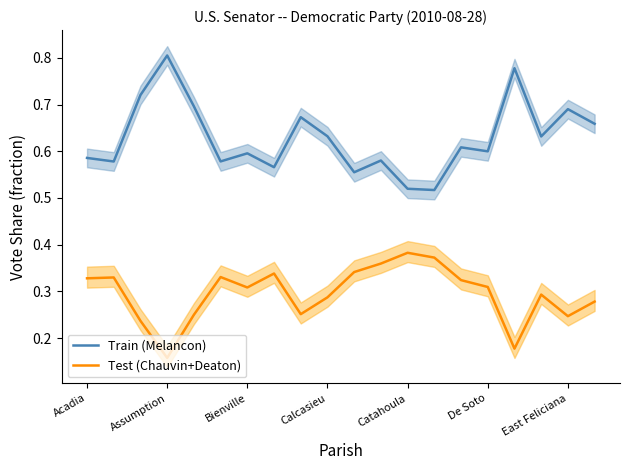

Rank the series by their maximum value, from lowest to highest.

Test (Chauvin+Deaton), Train (Melancon)